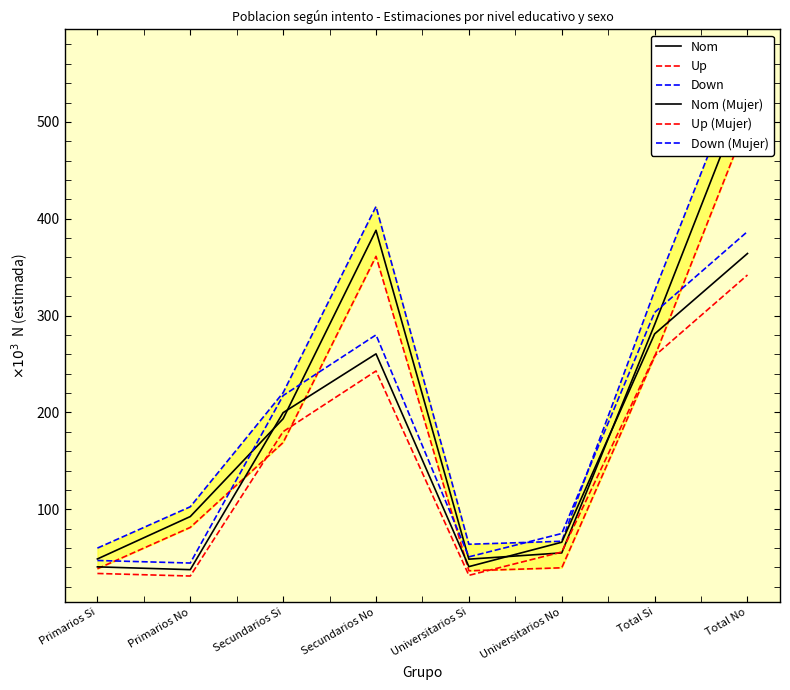

What is the highest value of the Down (Mujer) series?

386806